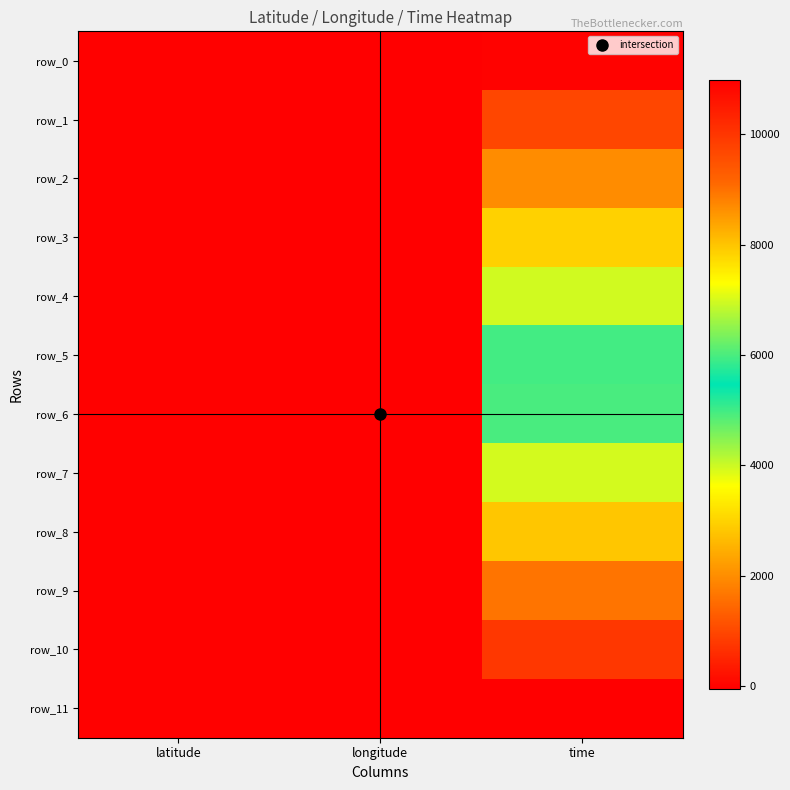

What is the difference between the row_6 values at longitude and latitude?

22.6